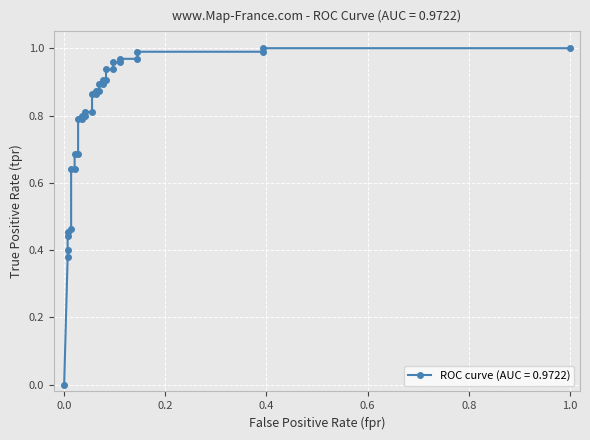

What is the difference between the values at 0.1448275862068966 and 0.03448275862068965?

0.2